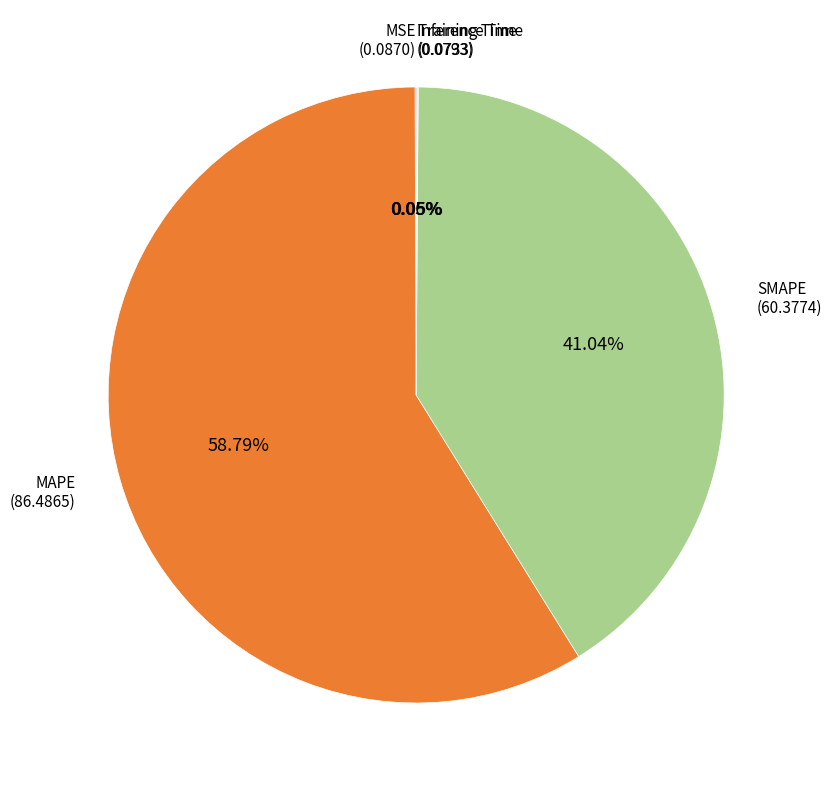

Which slice is the largest?

MAPE